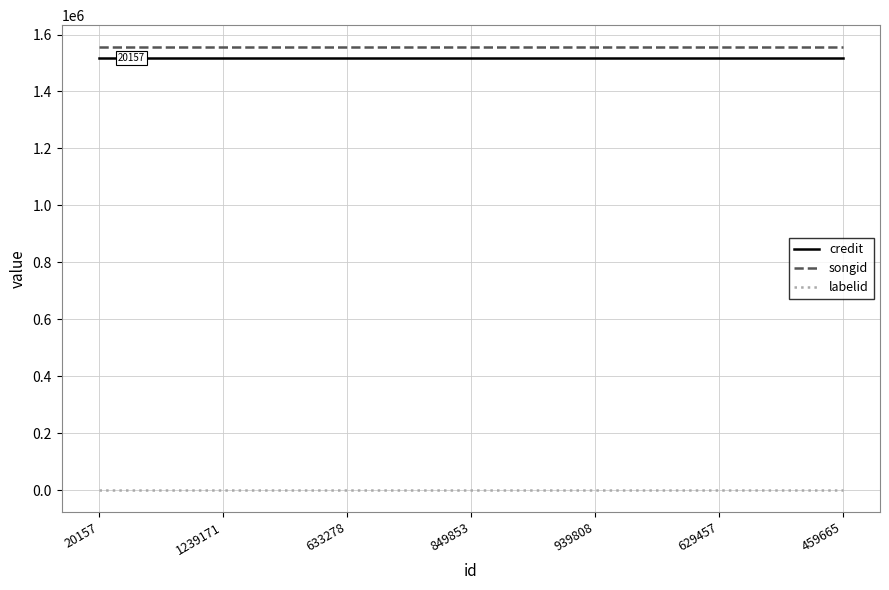

What is the maximum value shown in the chart?

1555083